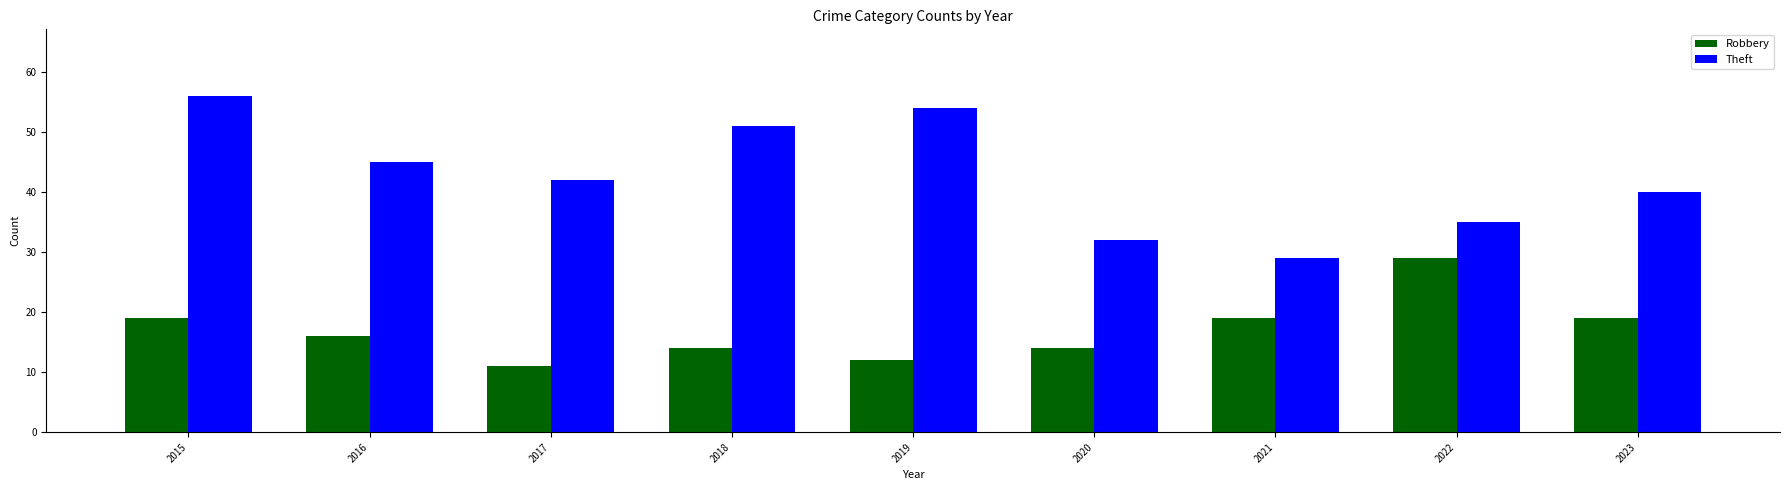

Reading left to right, extract all data points from this chart.

Robbery: 2015=19	2016=16	2017=11	2018=14	2019=12	2020=14	2021=19	2022=29	2023=19
Theft: 2015=56	2016=45	2017=42	2018=51	2019=54	2020=32	2021=29	2022=35	2023=40